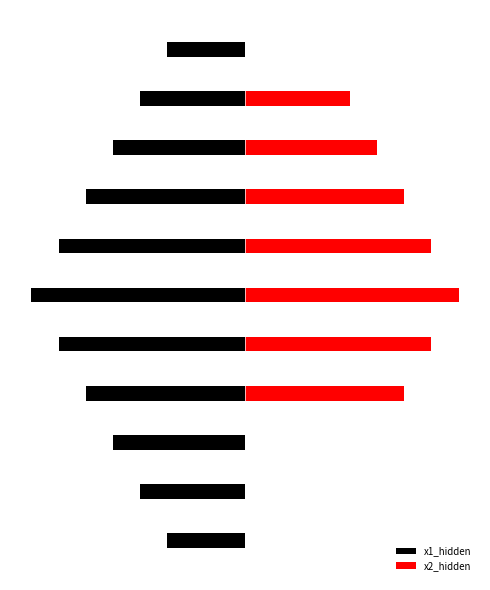

Rank the series at 1 from lowest to highest value.

x1_hidden, x2_hidden